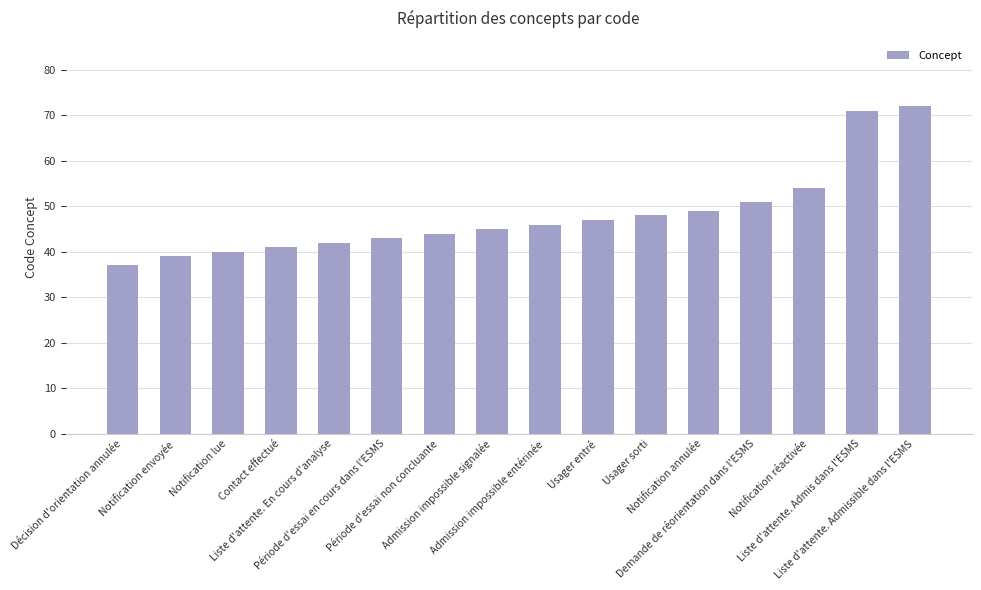

What is the minimum value shown in the chart?

37